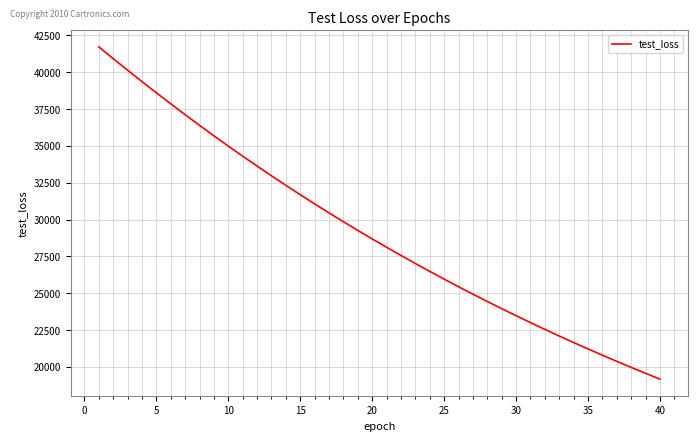

What is the difference between the maximum and minimum values?

22548.1